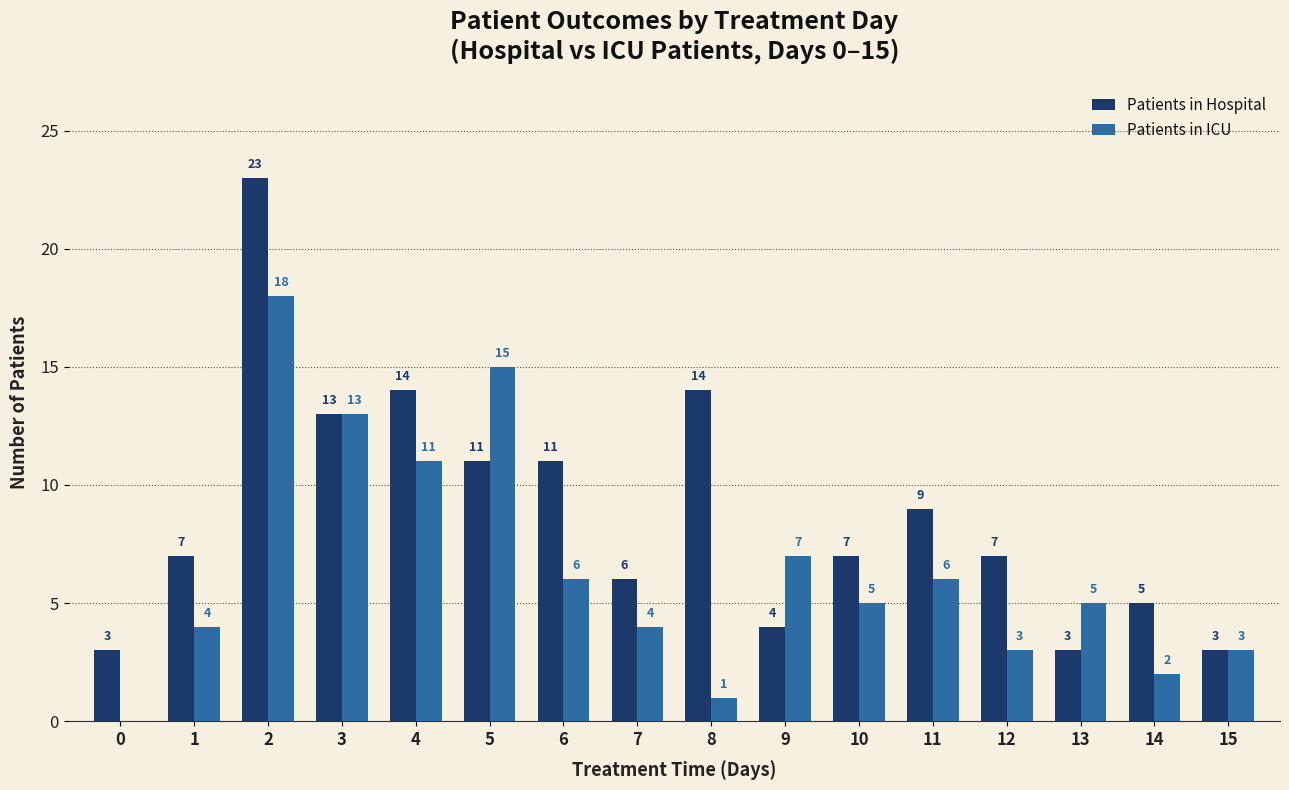

How many positive values does the Patients in ICU series have?

15